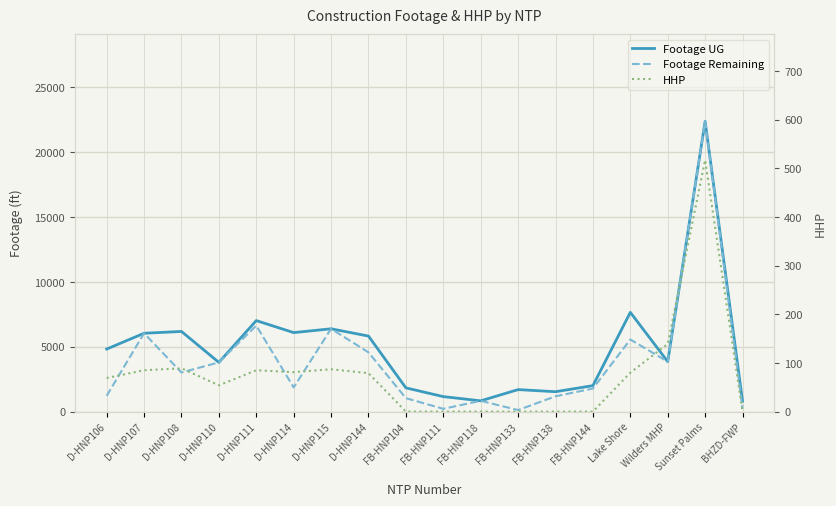

What is the greatest value displayed?

22387